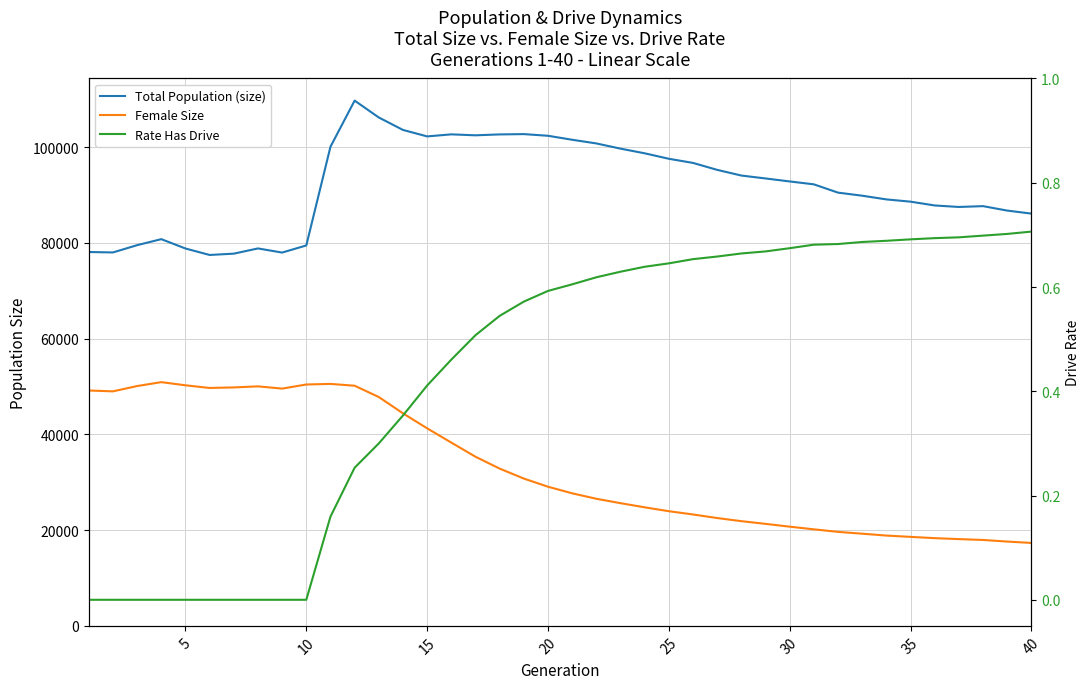

True or false: Rate Has Drive and Total Population (size) intersect in this chart.

False